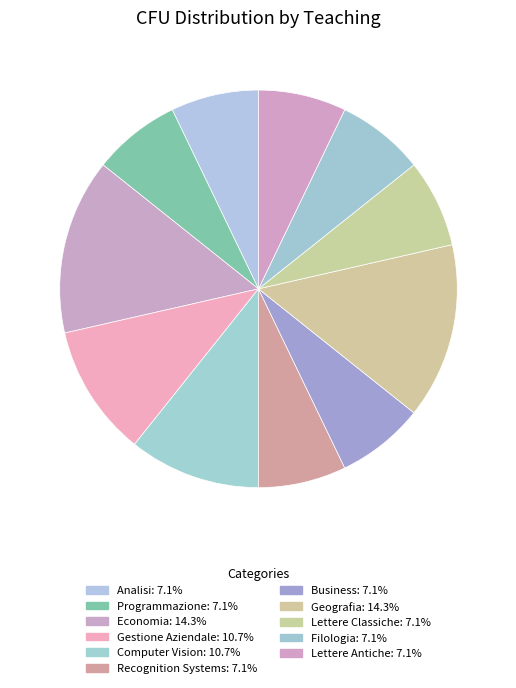

Rank the categories by value from lowest to highest.

Analisi, Programmazione, Recognition Systems, Business, Lettere Classiche, Filologia, Lettere Antiche, Gestione Aziendale, Computer Vision, Economia, Geografia